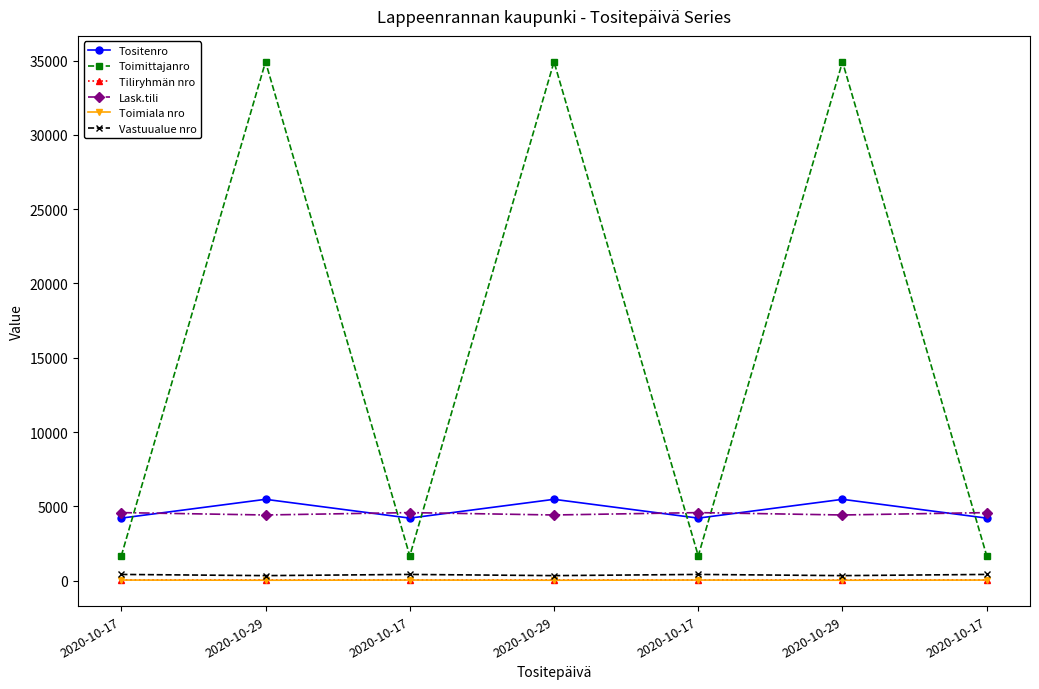

What are all the series names shown in the legend?

Tositenro, Toimittajanro, Tiliryhmän nro, Lask.tili, Toimiala nro, Vastuualue nro